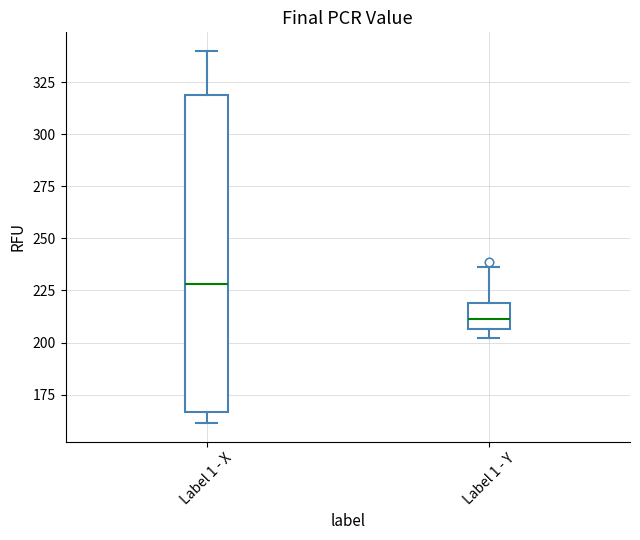

Which box is the tallest, from its lower edge to its upper edge?

Label 1 - X